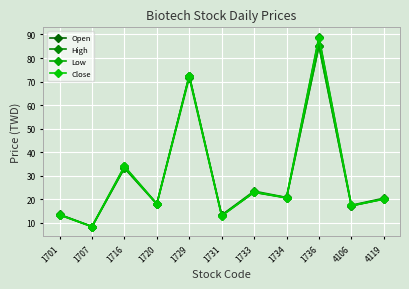

What are all the series names shown in the legend?

Open, High, Low, Close